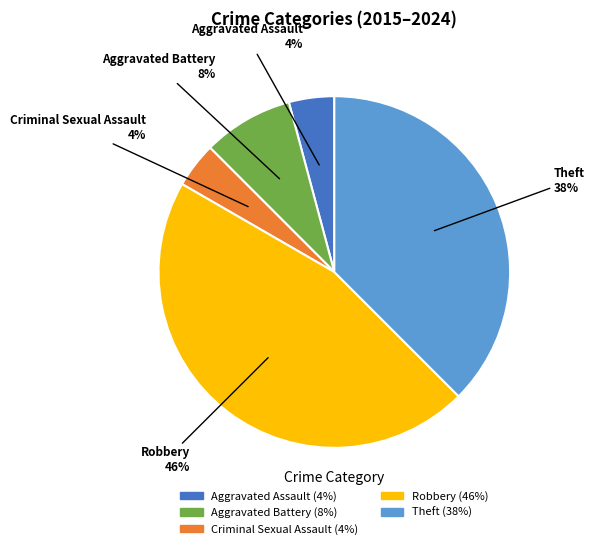

To the nearest percent, what is the difference between the largest and smallest slice percentages?

42%